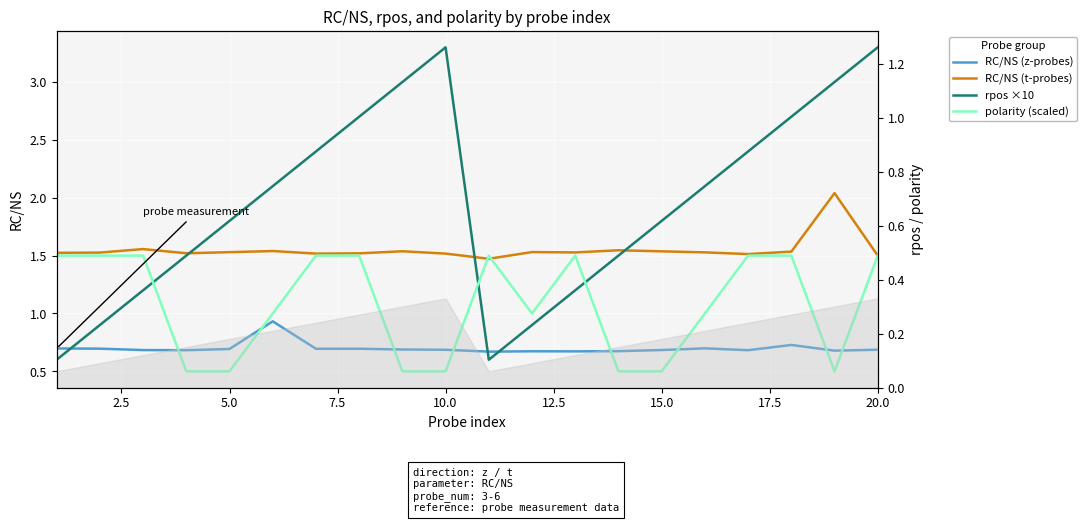

Reading left to right, what are all the values shown in this chart?

RC/NS (z-probes): 0.7	0.7	0.7	0.7	0.7	0.9	0.7	0.7	0.7	0.7	0.7	0.7	0.7	0.7	0.7	0.7	0.7	0.7	0.7	0.7
RC/NS (t-probes): 1.5	1.5	1.6	1.5	1.5	1.5	1.5	1.5	1.5	1.5	1.5	1.5	1.5	1.5	1.5	1.5	1.5	1.5	2.0	1.5
rpos ×10: 0.6	0.9	1.2	1.5	1.8	2.1	2.4	2.7	3.0	3.3	0.6	0.9	1.2	1.5	1.8	2.1	2.4	2.7	3.0	3.3
polarity (scaled): 1.5	1.5	1.5	0.5	0.5	1.0	1.5	1.5	0.5	0.5	1.5	1.0	1.5	0.5	0.5	1.0	1.5	1.5	0.5	1.5